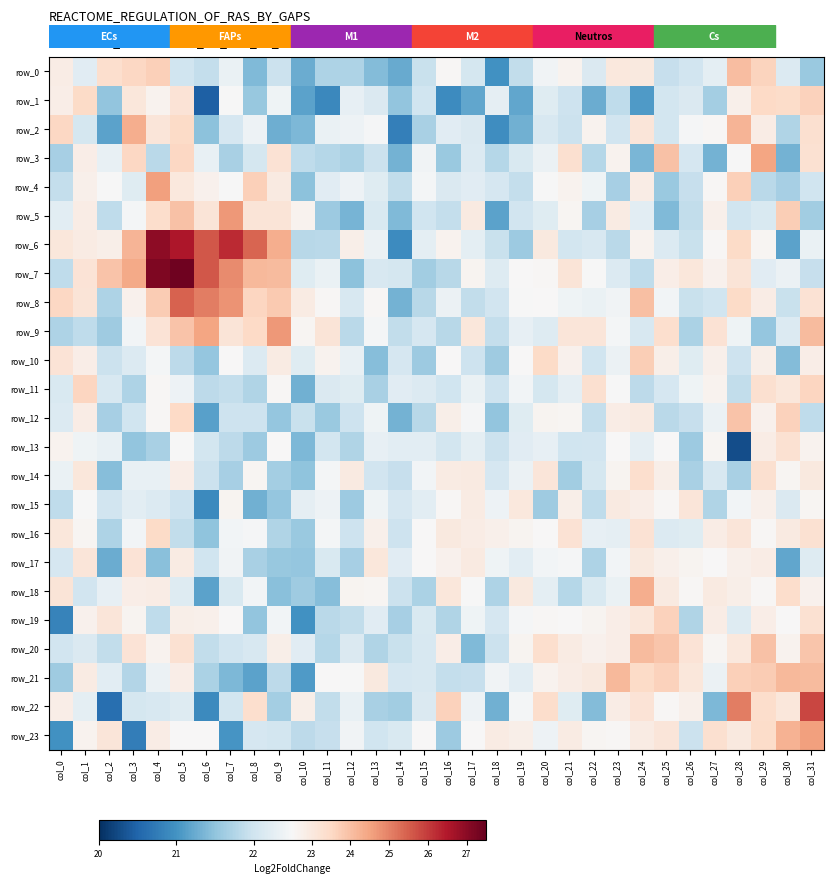

Which series changed the most between col_6 and col_31?

row_22